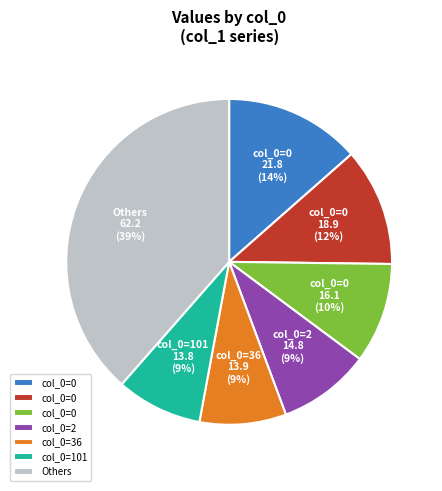

To the nearest percent, what is the average slice percentage?

14%